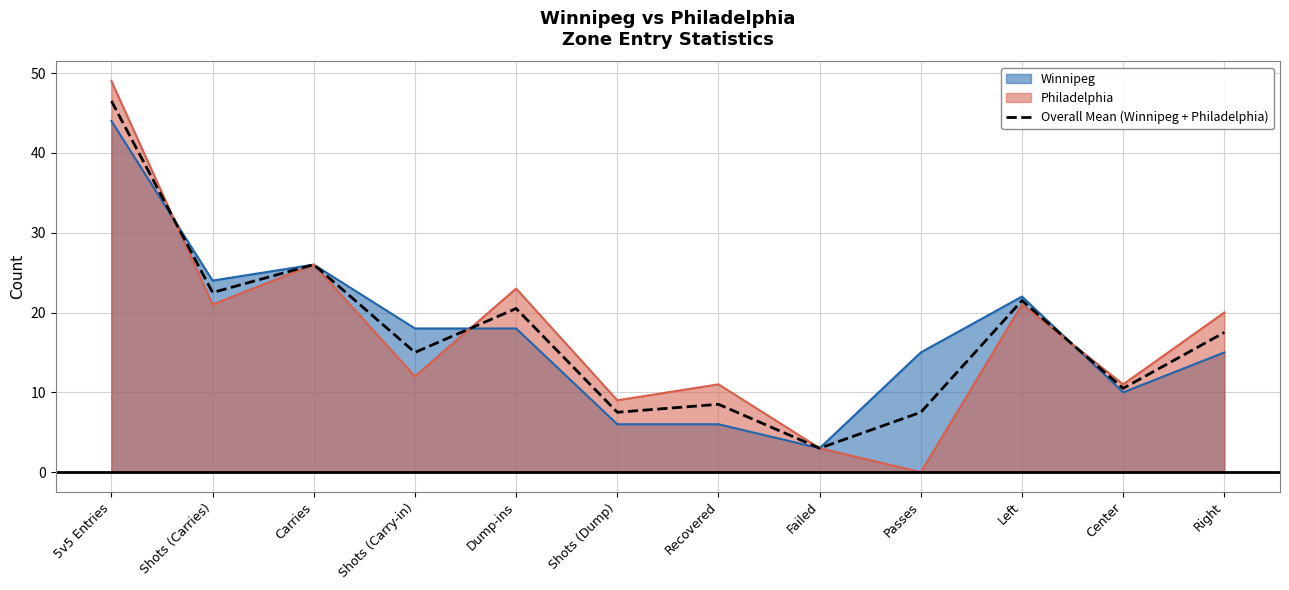

Count the number of categories in the chart.

12